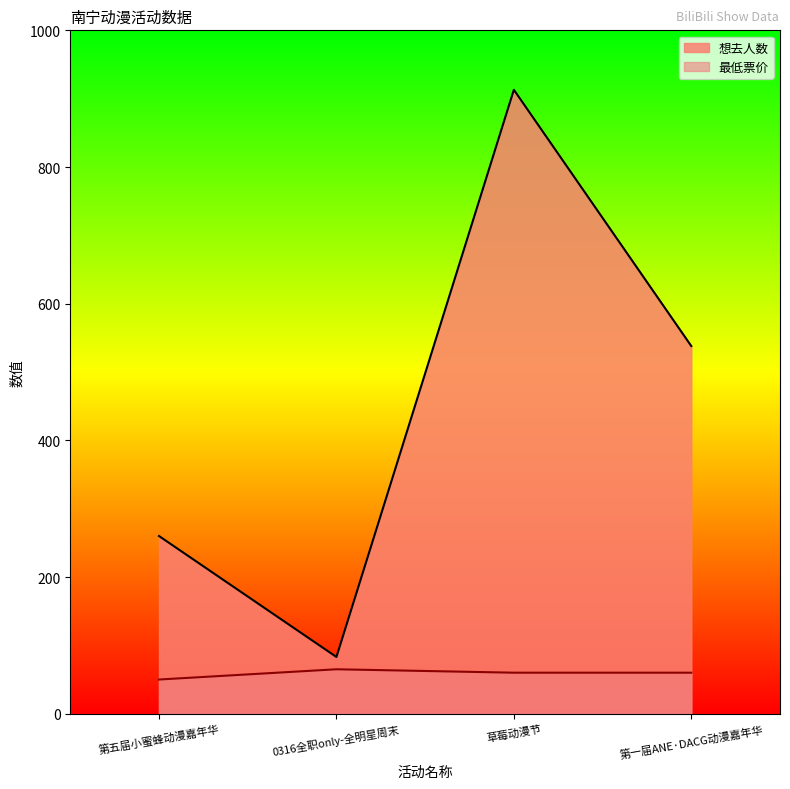

What is the average value of the 最低票价 series?

59